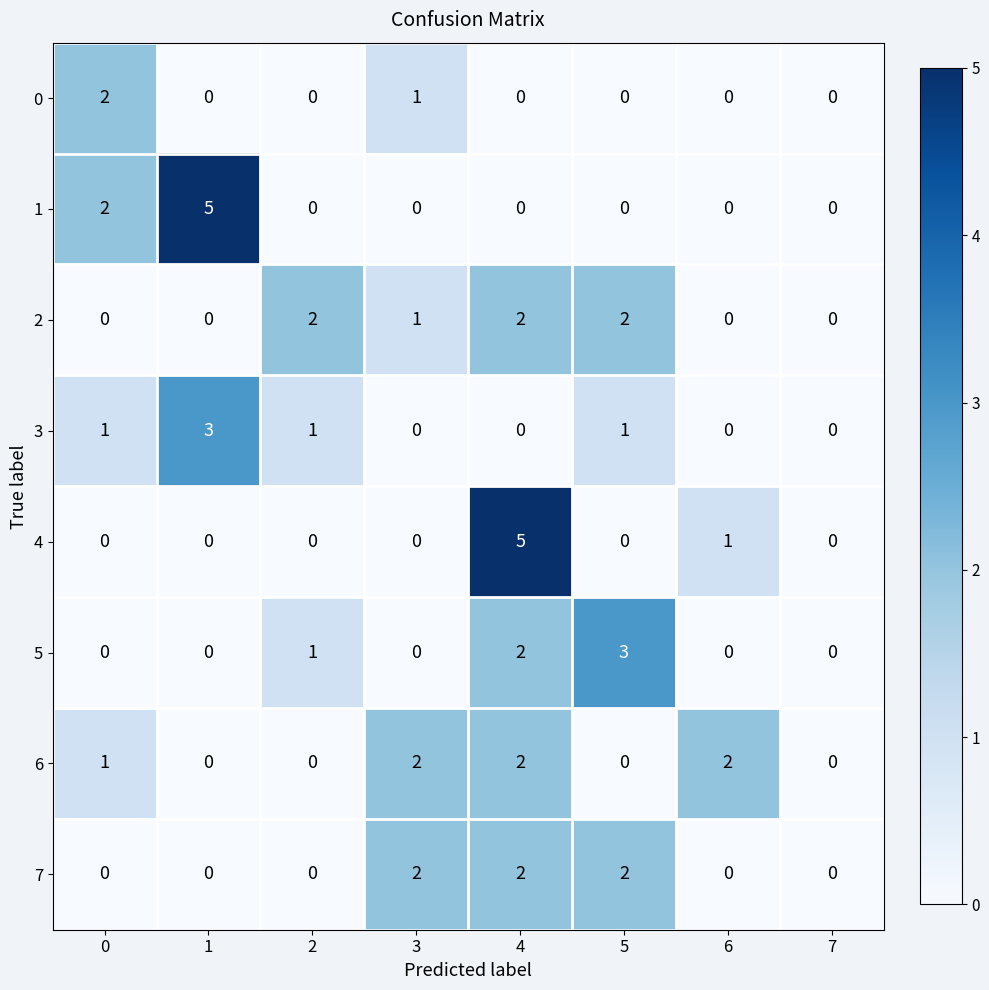

Is the value of 2 at 2 greater than the value of 4 at 7?

Yes